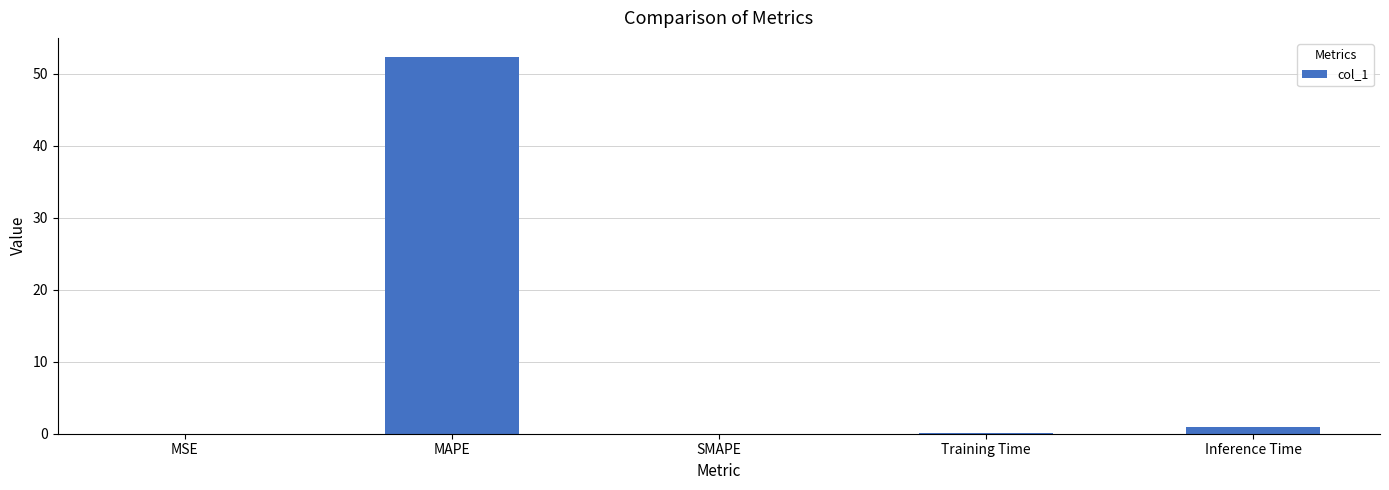

What is the greatest value displayed?

52.3